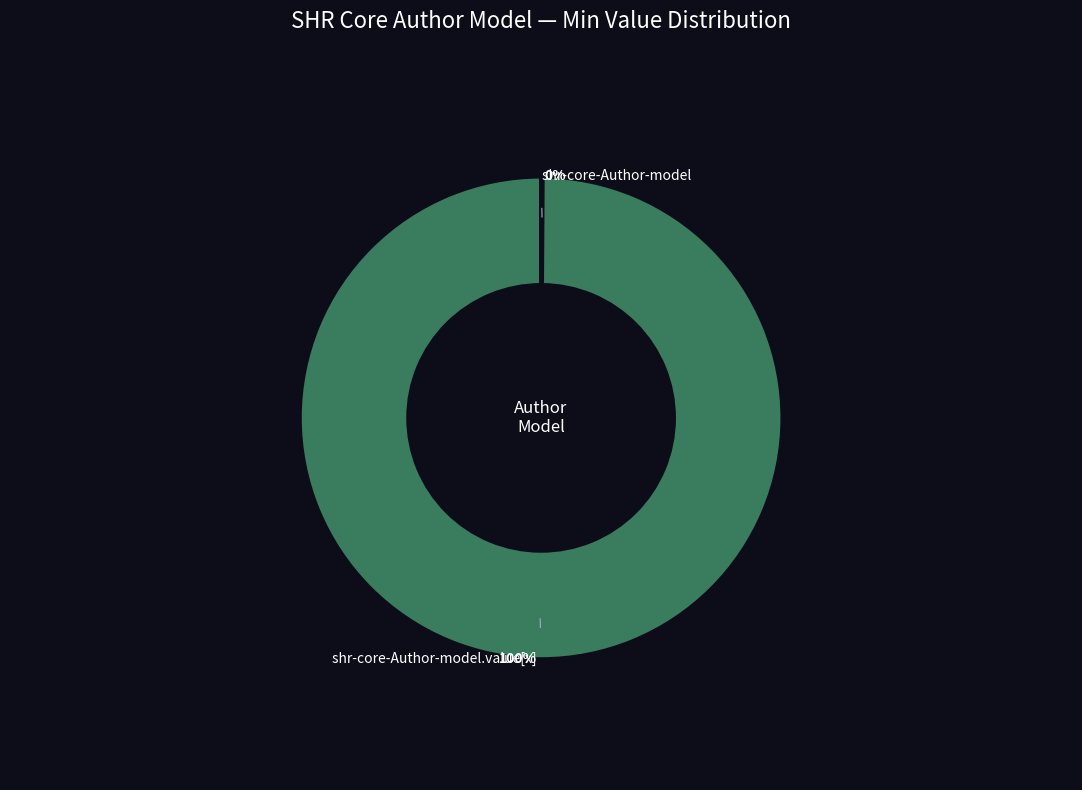

Does shr-core-Author-model account for over 50% of the chart?

No